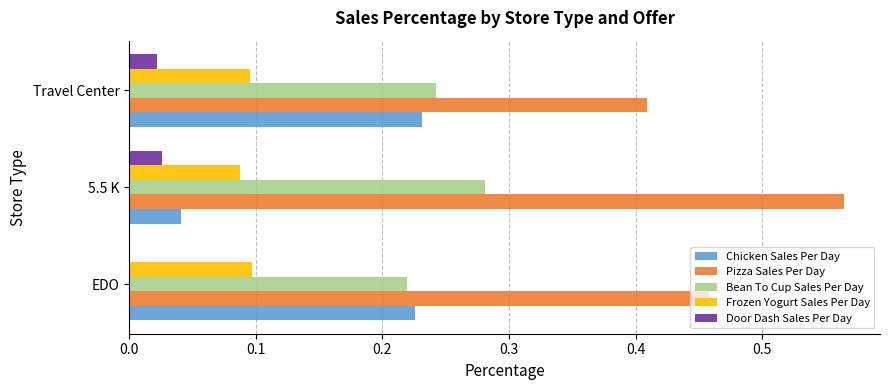

The value of Chicken Sales Per Day at 5.5 K is 0.0. True or false?

True